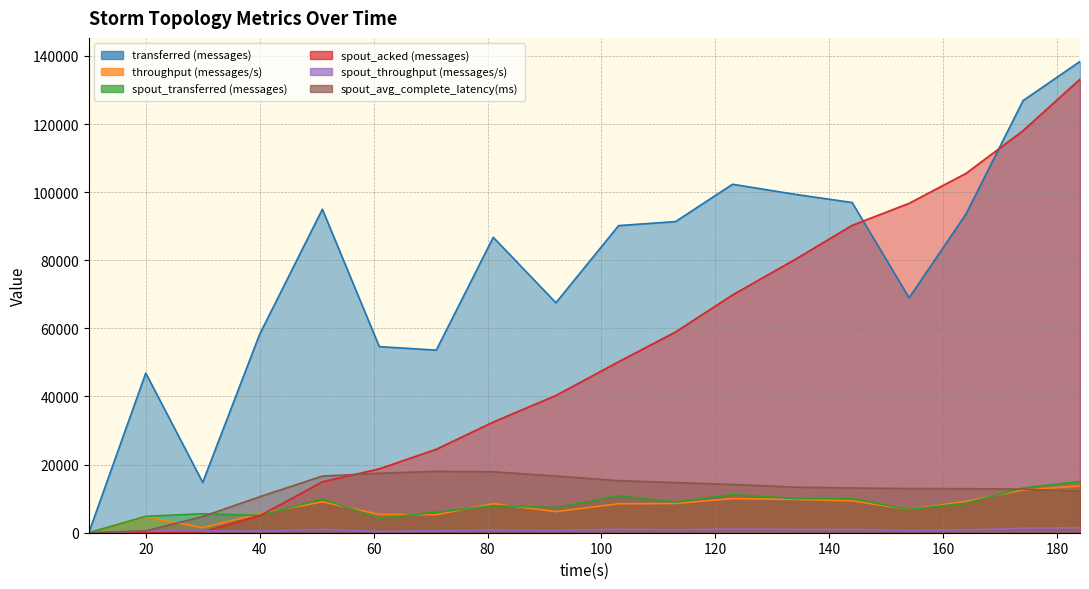

The throughput (messages/s) series shows 1727.6 at 103. True or false?

False